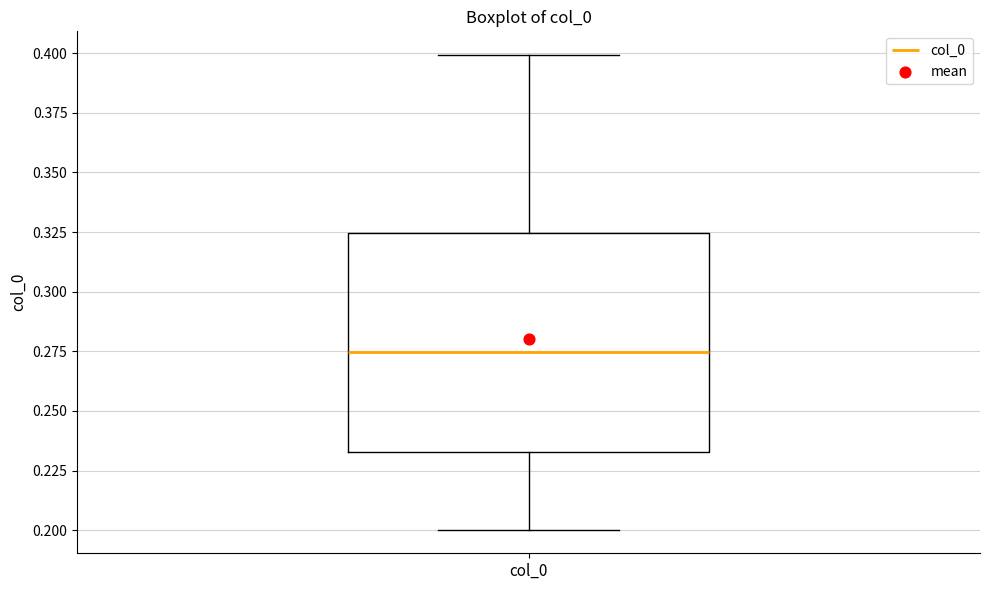

Read this box plot against the y-axis: the position of the median line, the range covered by the box, and the ends of both whiskers. The values are not printed on the chart, so give them approximately, as read against the axis.

median 0.275, box 0.235 to 0.325, whiskers 0.200 to 0.400